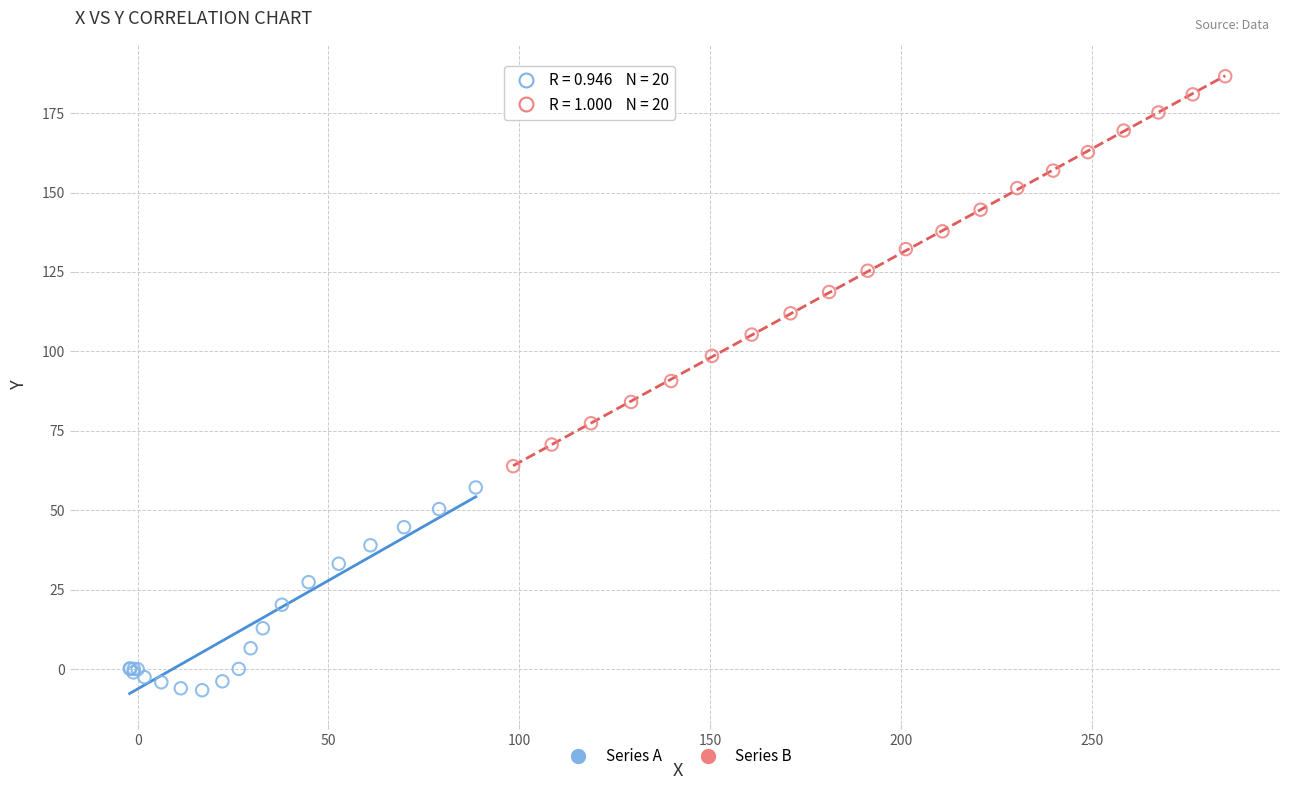

Which series reaches the minimum Y coordinate?

Series A